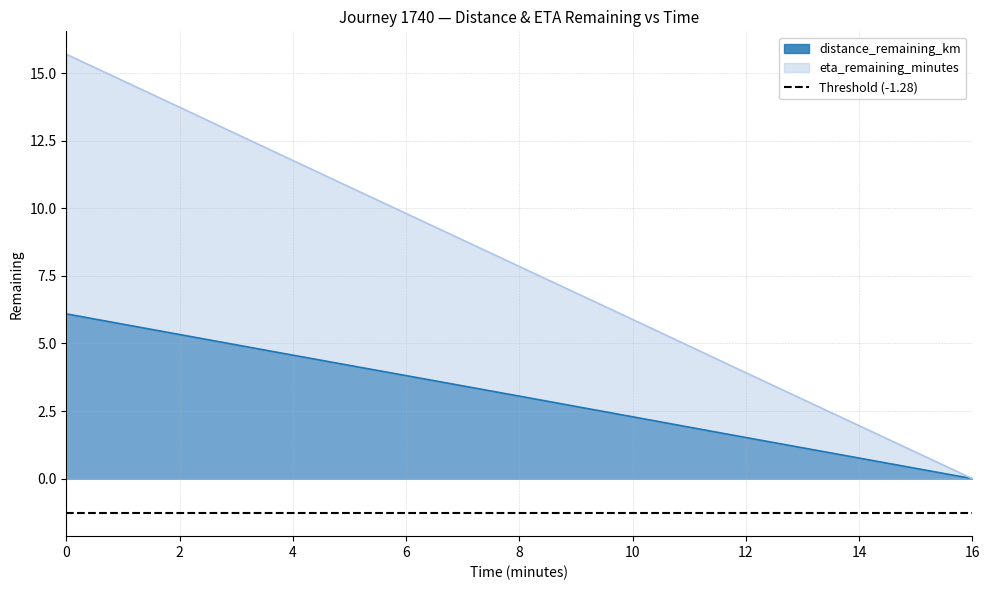

Which series has the largest total across all categories?

eta_remaining_minutes